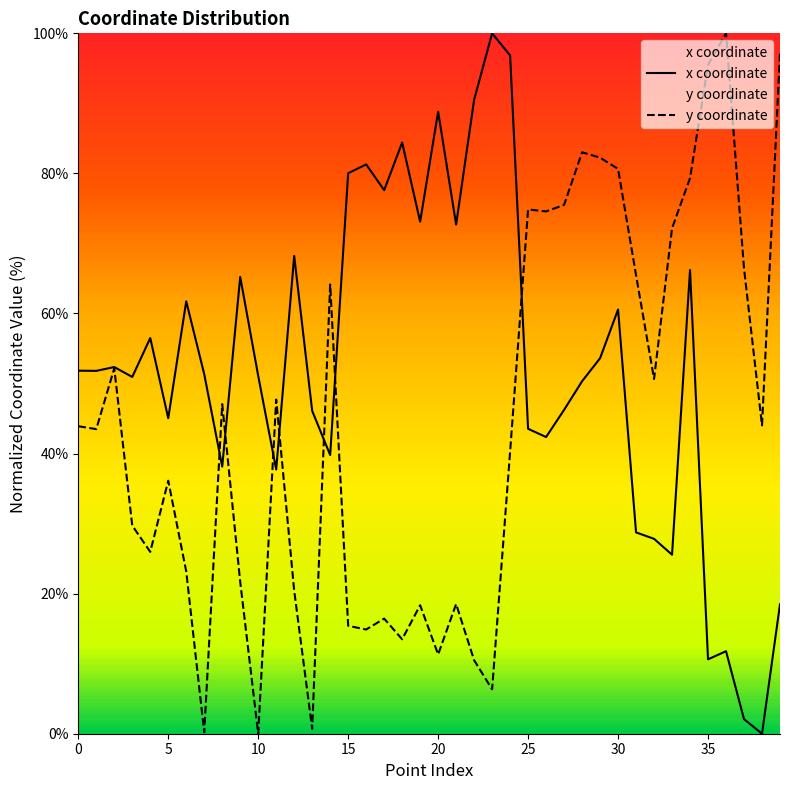

What is the greatest value displayed?

100.0